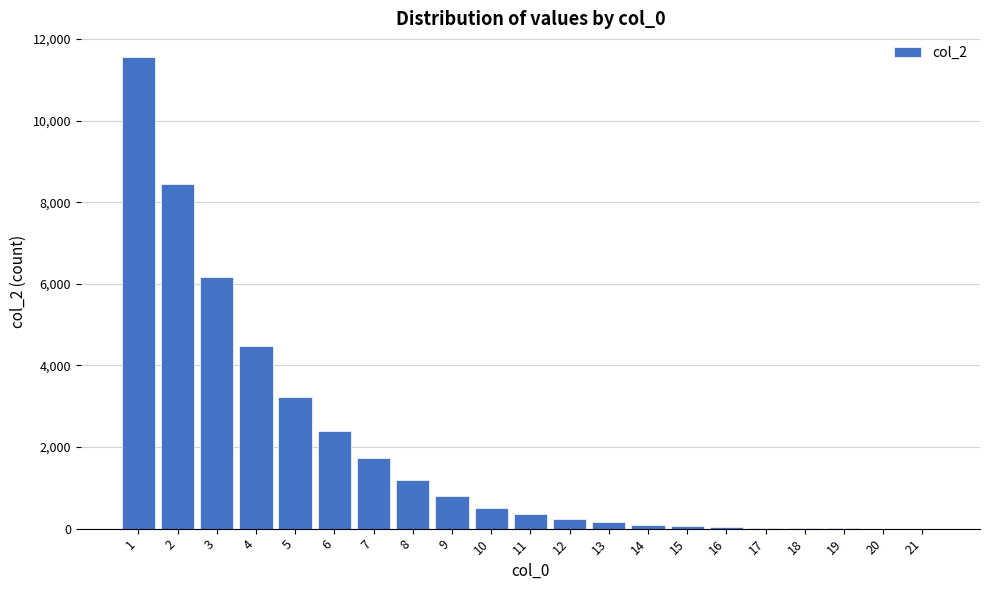

What is the sum of all values?

41463